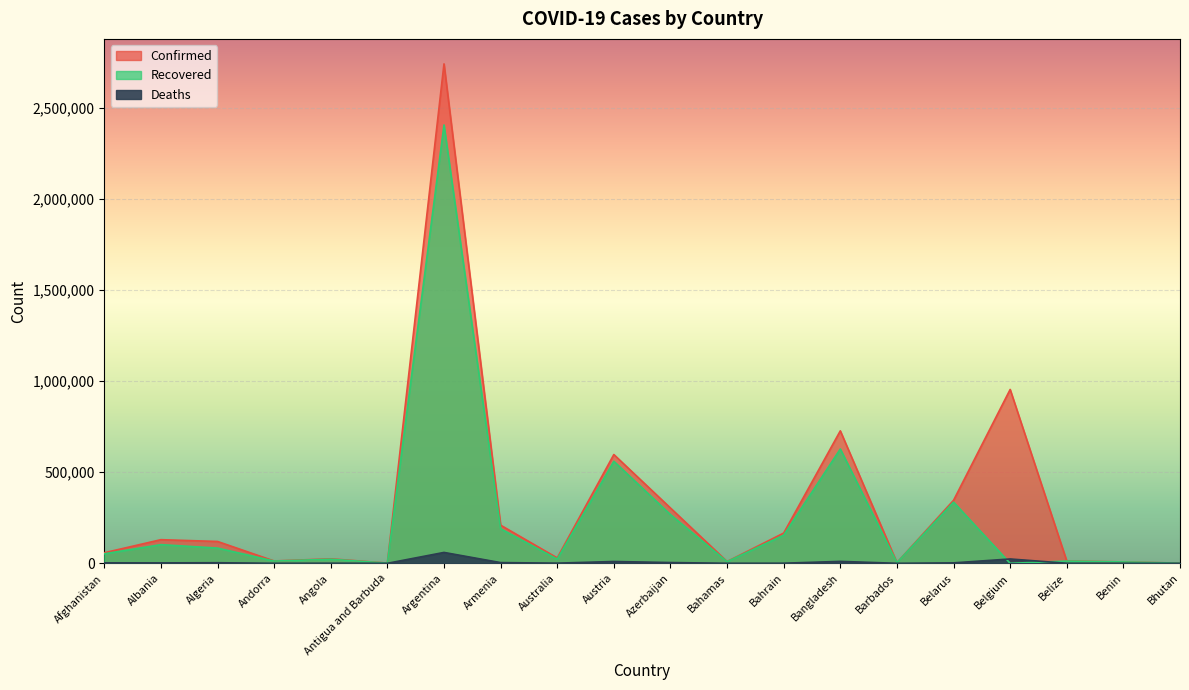

Is it true that Deaths equals 131 at Bahamas?

False